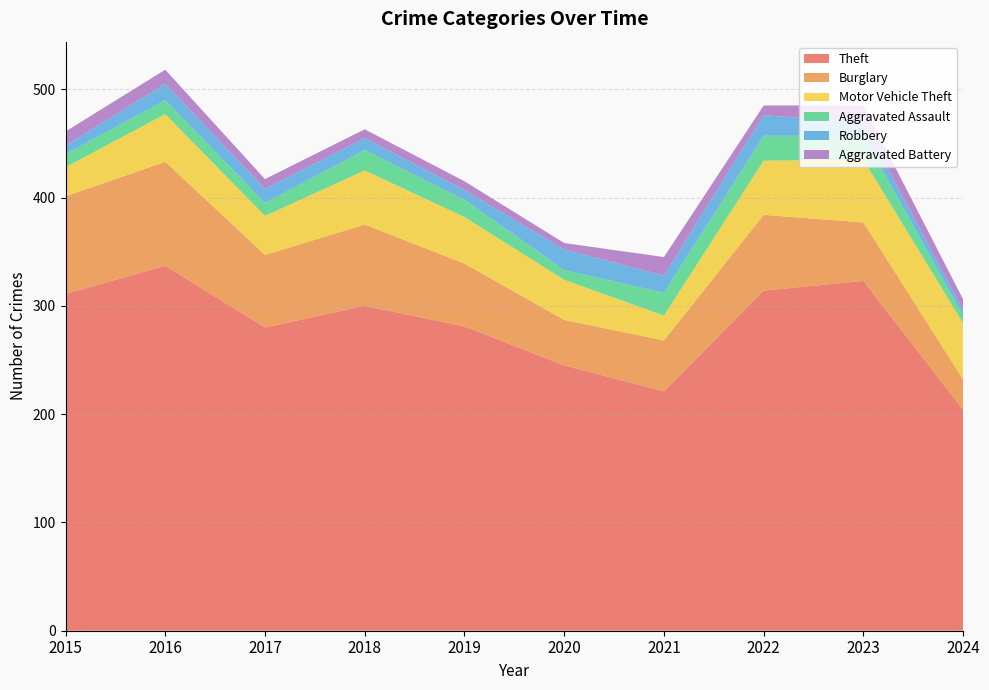

Reading left to right, transcribe all the data shown in this chart.

Theft: 2015=311	2016=337	2017=280	2018=300	2019=281	2020=245	2021=221	2022=314	2023=323	2024=204
Burglary: 2015=90	2016=96	2017=67	2018=75	2019=58	2020=42	2021=47	2022=70	2023=54	2024=28
Motor Vehicle Theft: 2015=27	2016=44	2017=36	2018=50	2019=43	2020=37	2021=23	2022=50	2023=58	2024=52
Aggravated Assault: 2015=12	2016=13	2017=12	2018=19	2019=16	2020=9	2021=21	2022=23	2023=22	2024=7
Robbery: 2015=8	2016=15	2017=13	2018=11	2019=9	2020=19	2021=16	2022=19	2023=12	2024=5
Aggravated Battery: 2015=13	2016=13	2017=9	2018=8	2019=8	2020=6	2021=17	2022=9	2023=16	2024=10